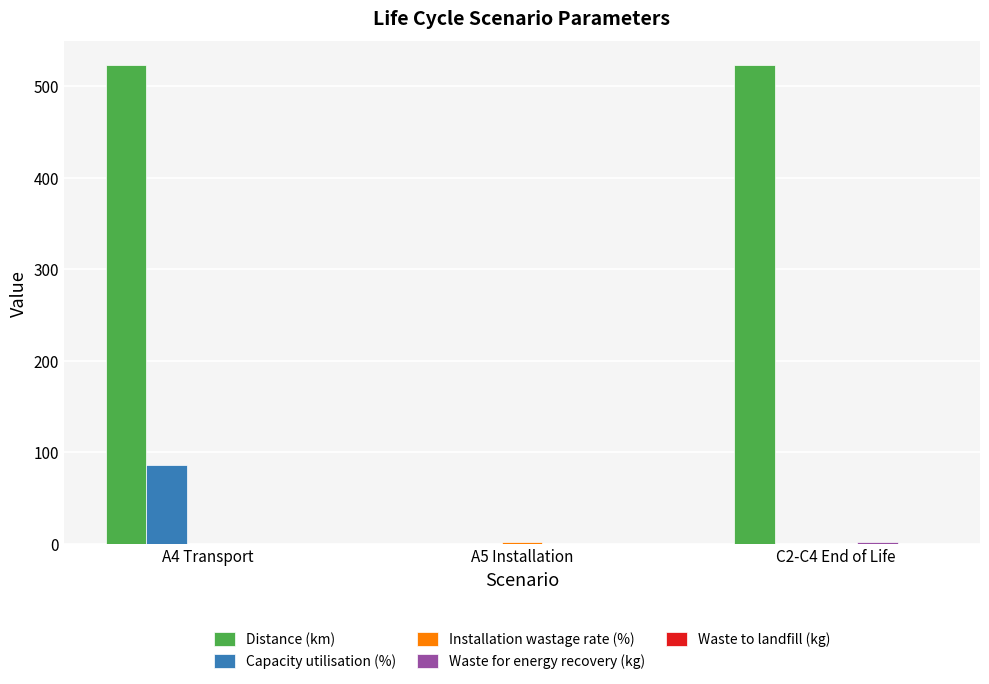

Are the bars grouped side by side (vs. stacked)?

Yes